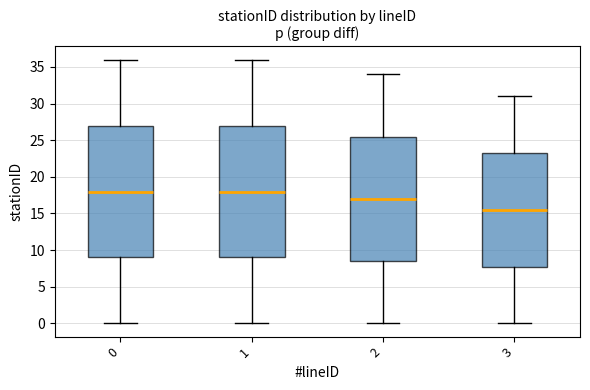

Where is the lower edge of the box at x = 0 on the y-axis? The values are not printed on the chart, so give them approximately, as read against the axis.

9.0